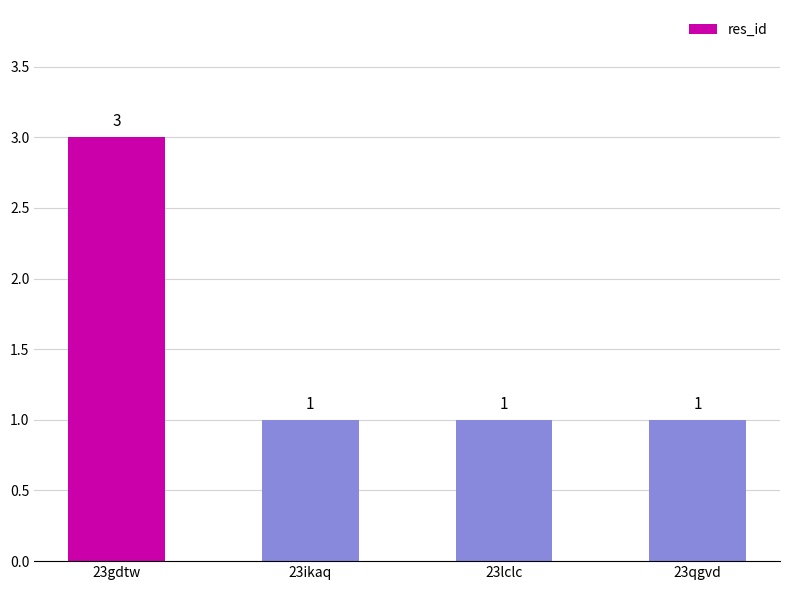

The value at 23lclc is 1. True or false?

True